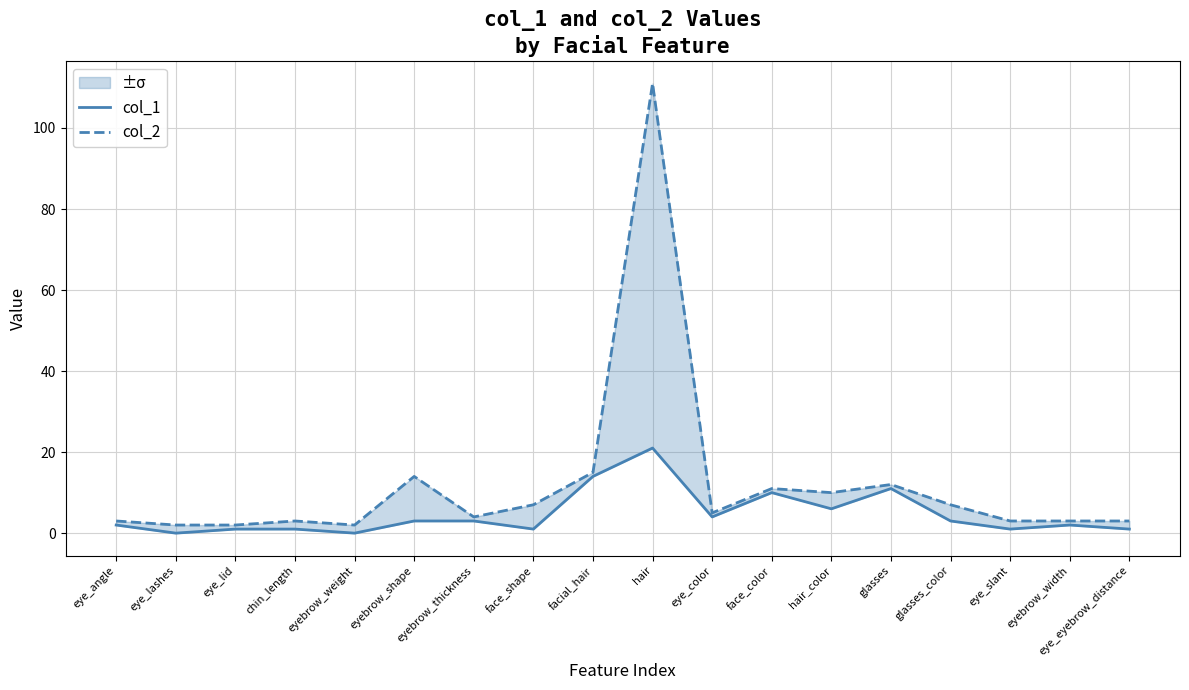

Between eye_lid and face_color, which is larger?

face_color